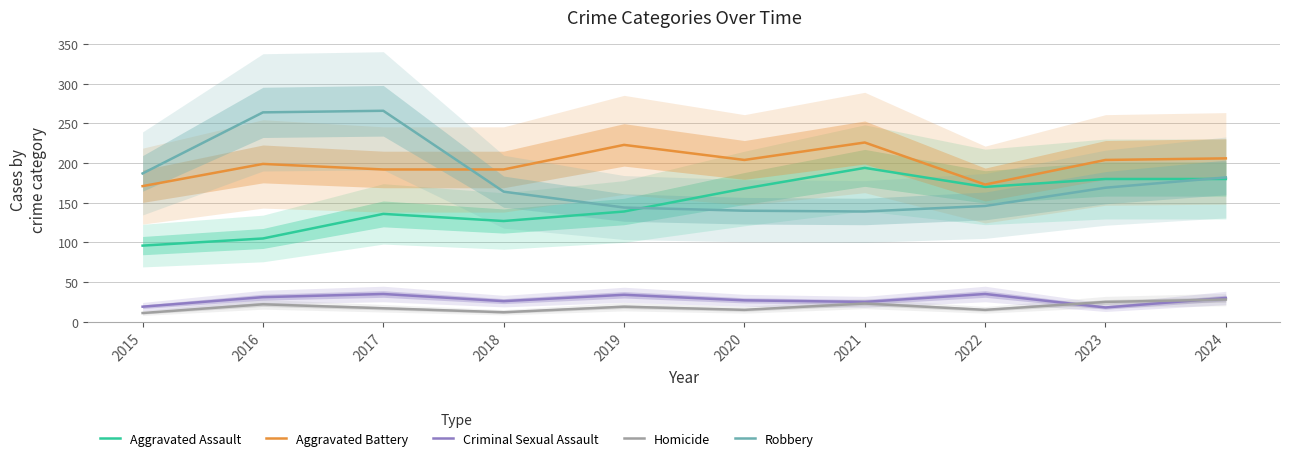

How many interior local valleys does the Homicide series have?

3